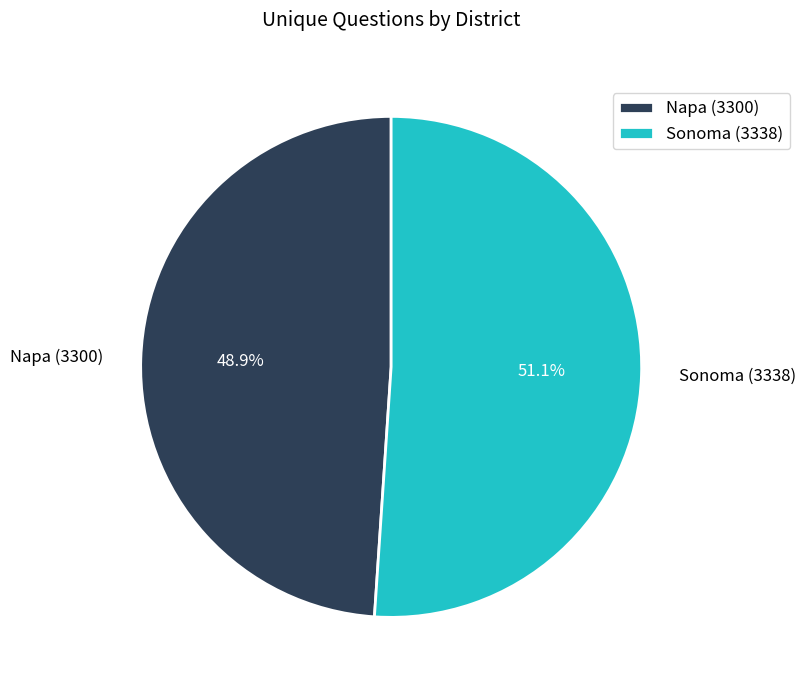

Rank the categories by value from lowest to highest.

Napa (3300), Sonoma (3338)